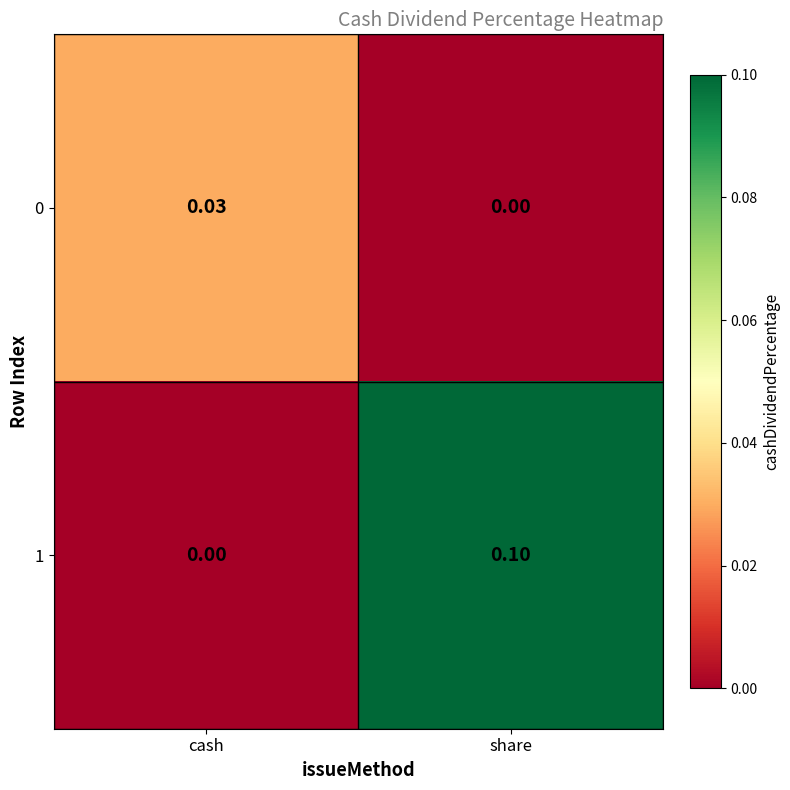

List the labels in order of 0 value, largest first.

cash, share